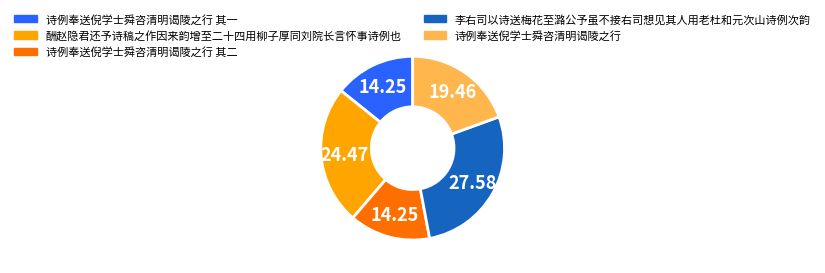

Between 酬赵隐君还予诗稿之作因来韵增至二十四用柳子厚同刘院长言怀事诗例也 and 诗例奉送倪学士舜咨清明谒陵之行 其一, which is larger?

酬赵隐君还予诗稿之作因来韵增至二十四用柳子厚同刘院长言怀事诗例也